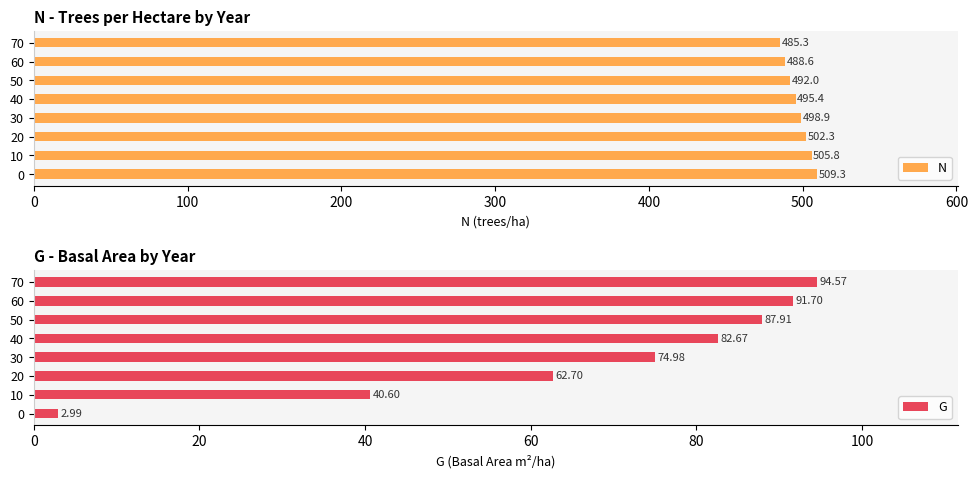

What are all the series names shown in the legend?

N, G